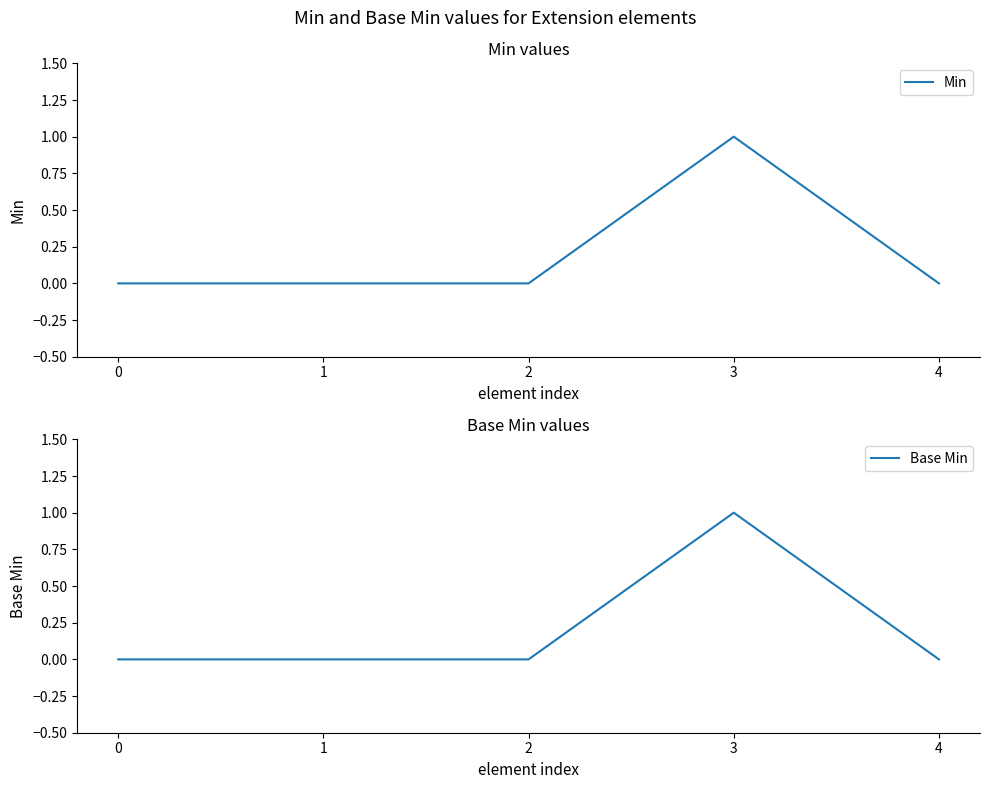

True or false: Min has more than 2 interior local peaks.

False